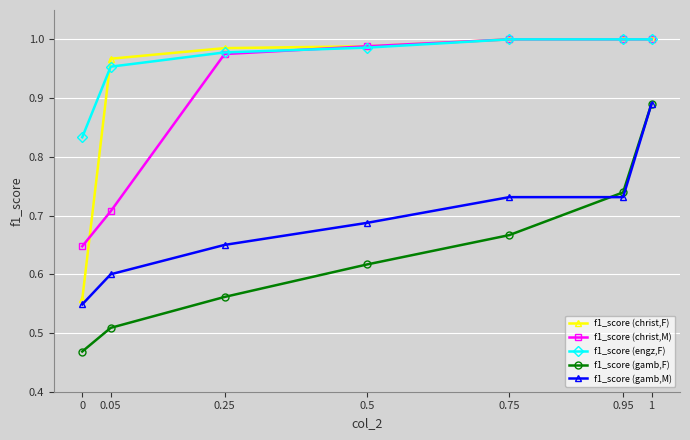

True or false: f1_score (christ,F) and f1_score (gamb,F) intersect in this chart.

False